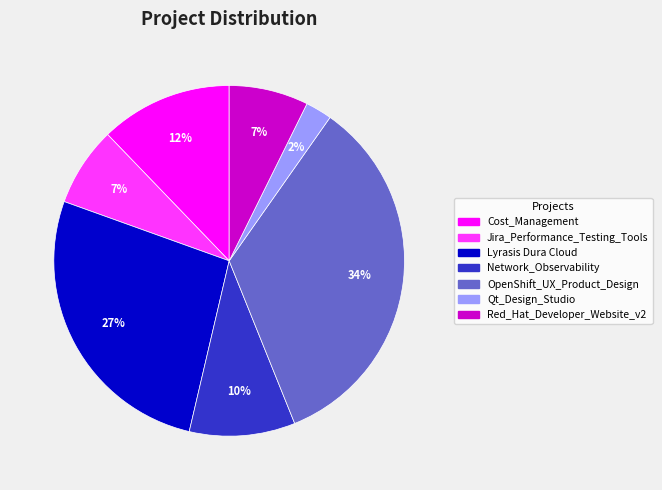

To the nearest percent, what is the average slice percentage?

14%